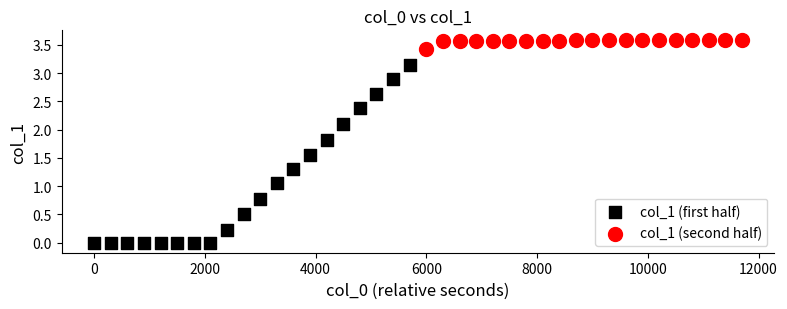

What are all the series names shown in the legend?

col_1 (first half), col_1 (second half)